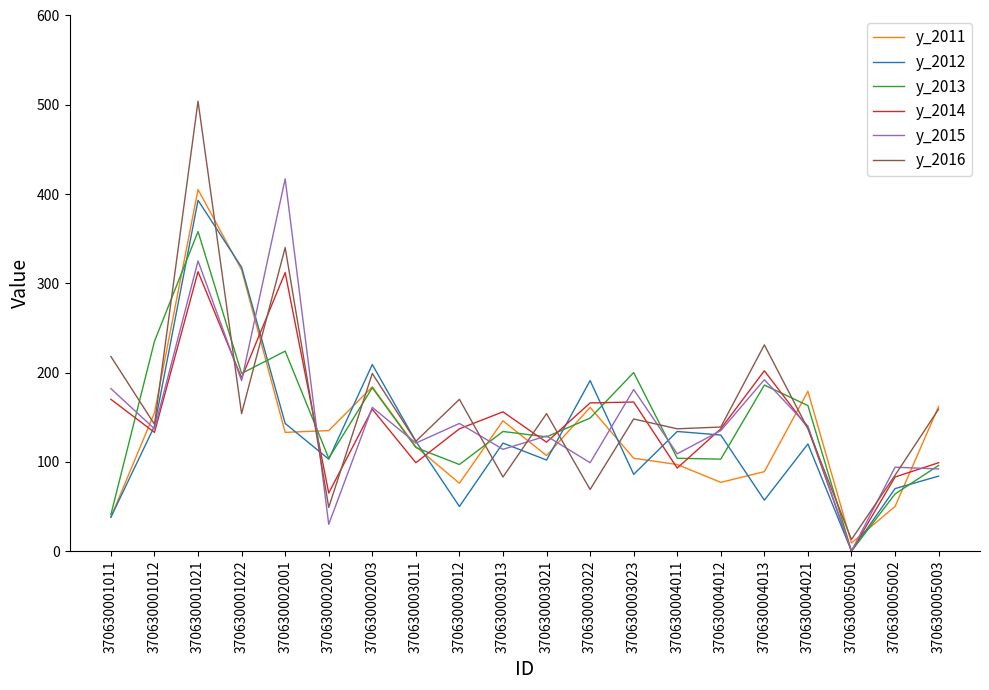

Which category has the lowest value across all series?

370630005001